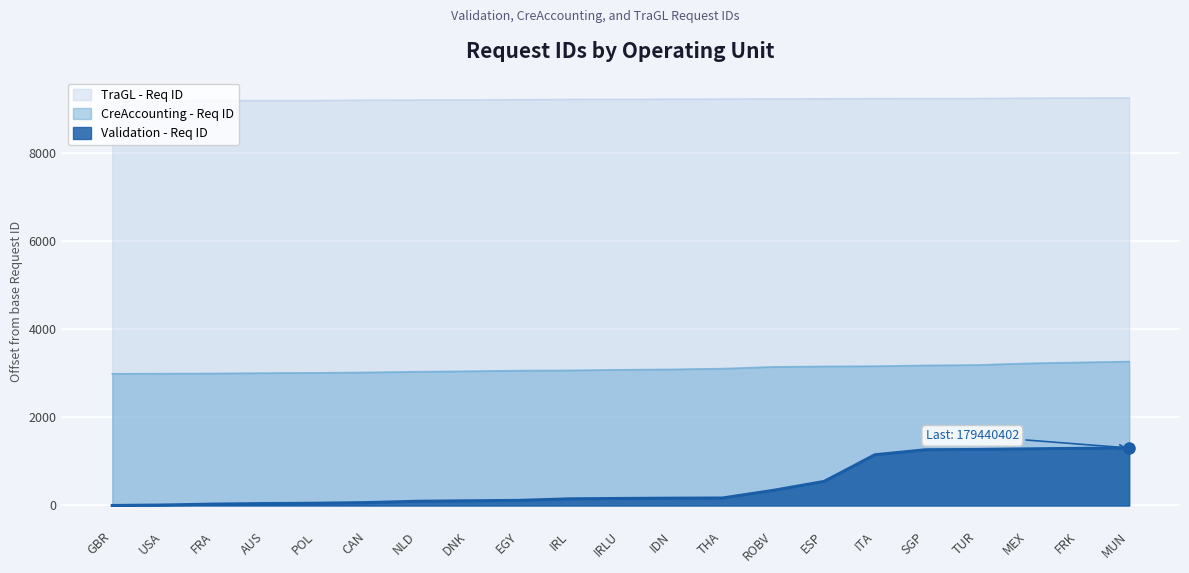

What is the sum of the CreAccounting - Req ID values at MUN and IRLU?

6346